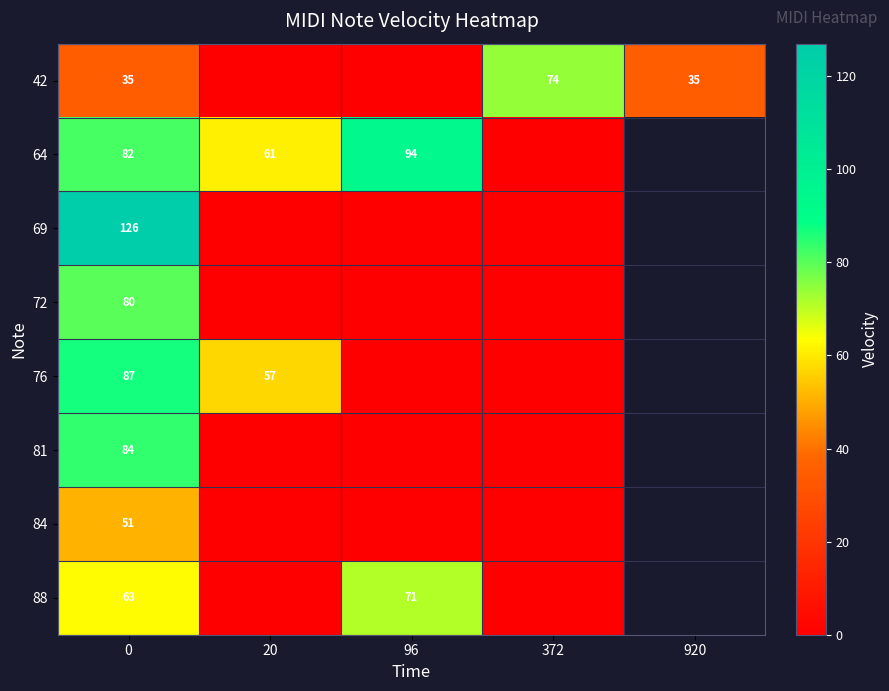

The value of 84 at 0 is 51. True or false?

True